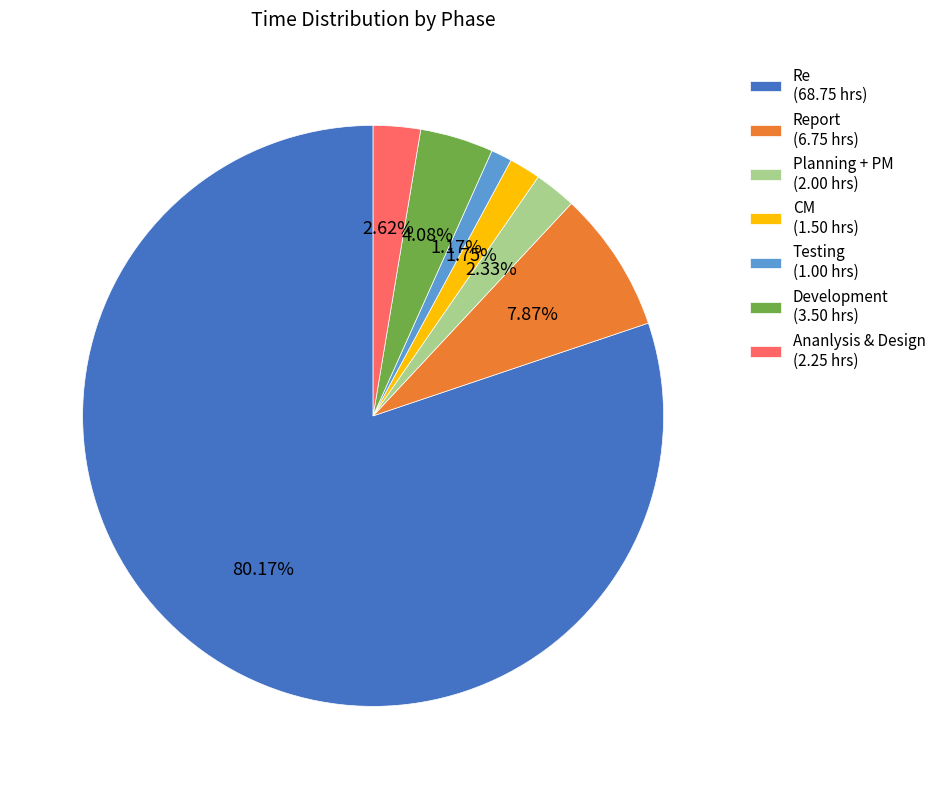

How many slices are in this pie chart?

7